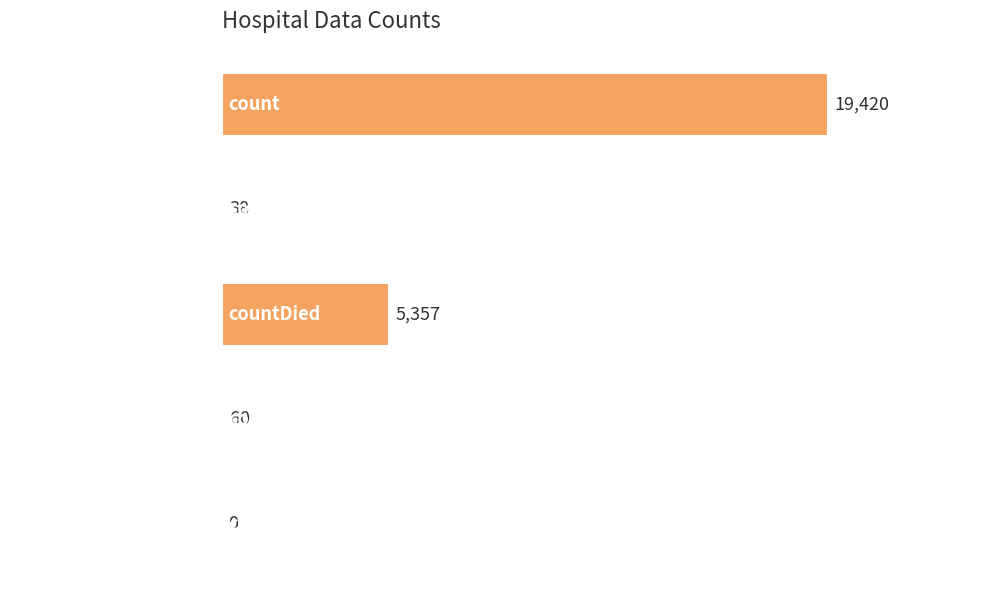

Where is the data nearest to the value 9710?

countDied